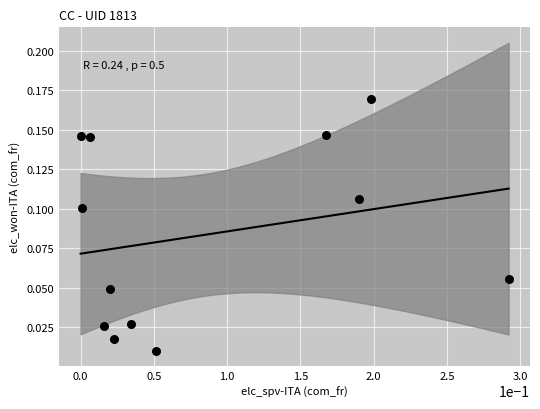

What is the range of X values (max minus min)?

0.3